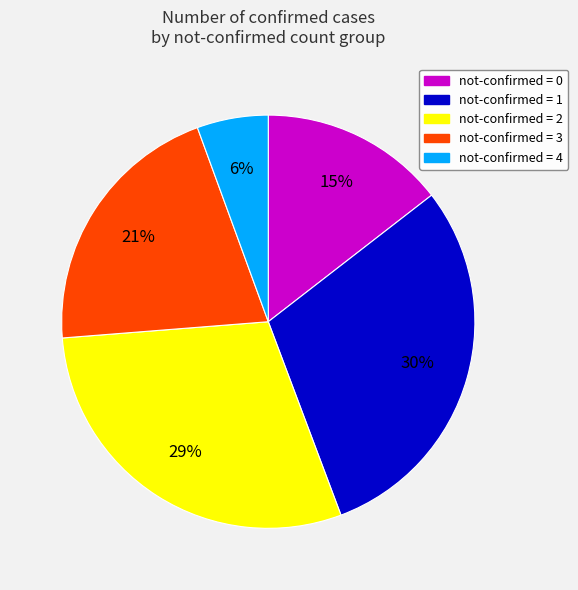

How many slices are in this pie chart?

5